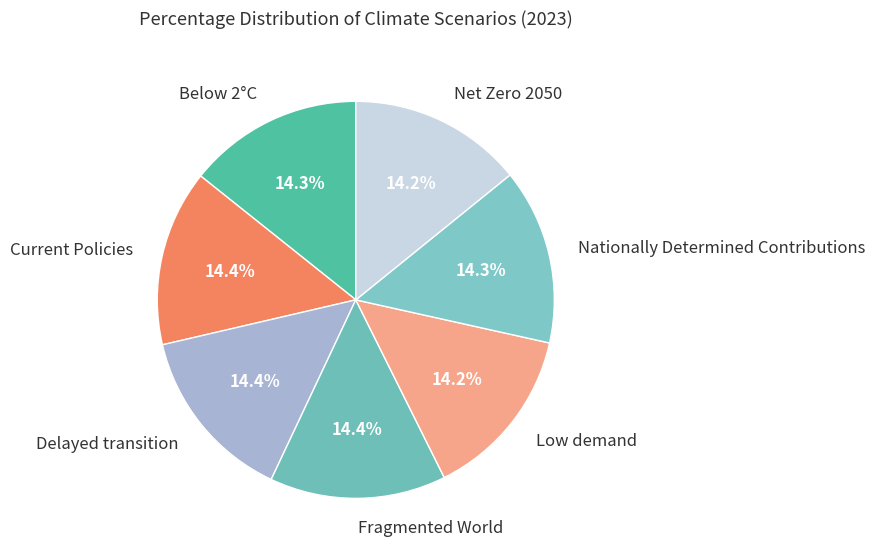

Is Delayed transition the majority of the pie?

No